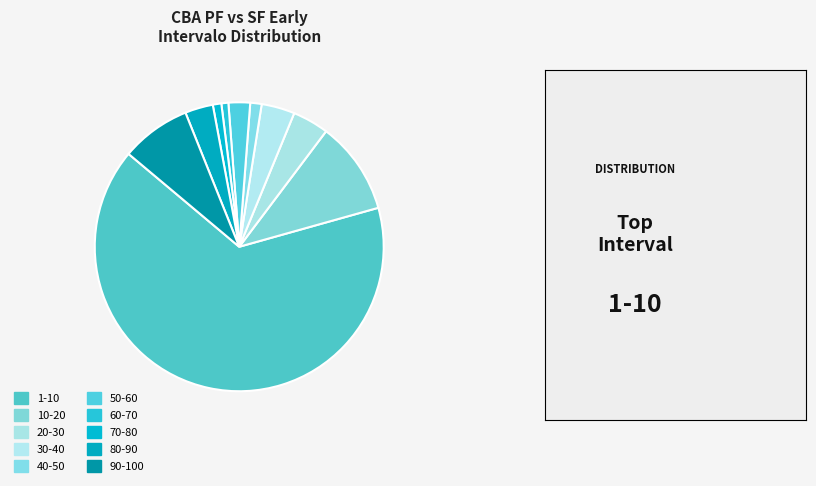

Which slice represents more than half of the pie?

1-10